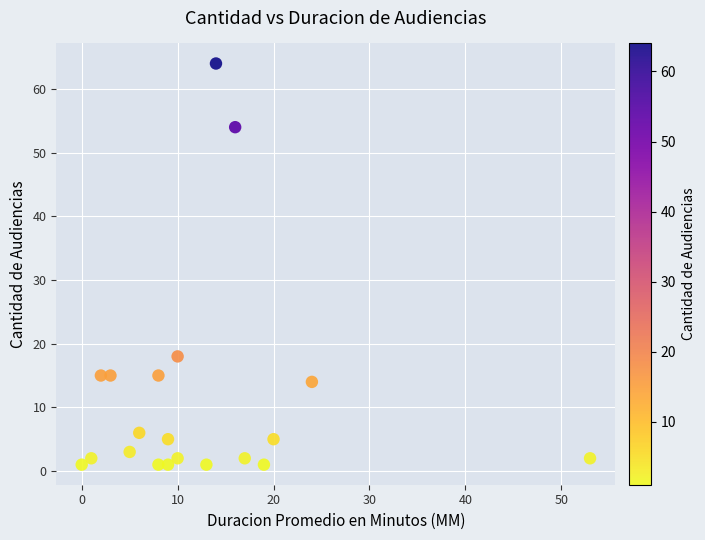

What is the range of X values (max minus min)?

53